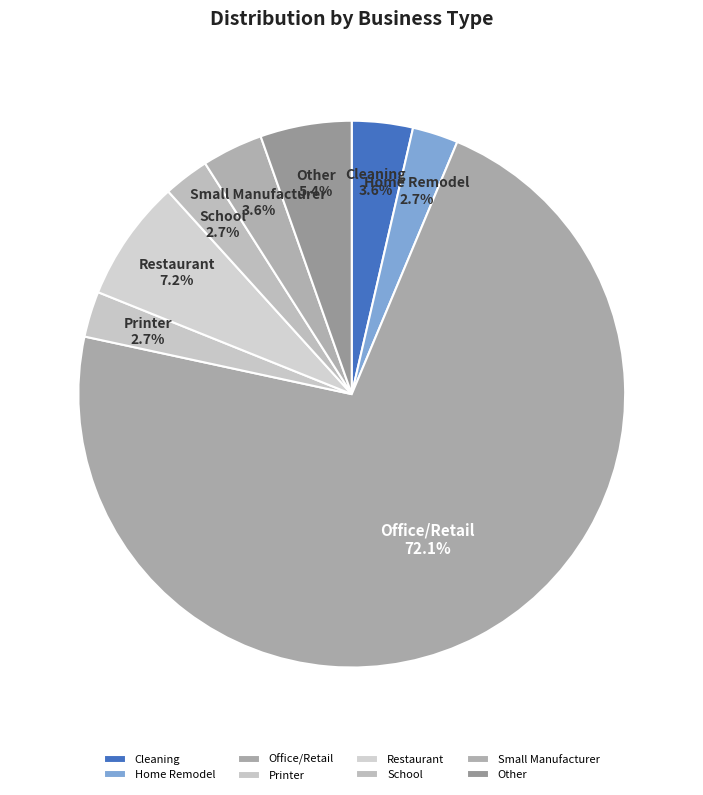

To the nearest percent, what percentage of the pie is Home Remodel?

3%